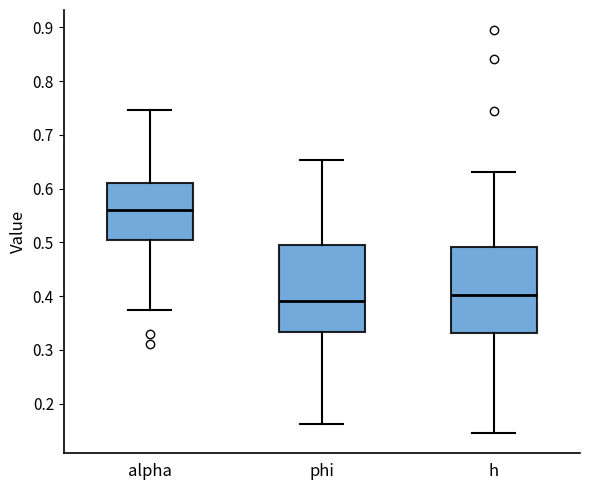

Which box's median line is the lowest?

phi